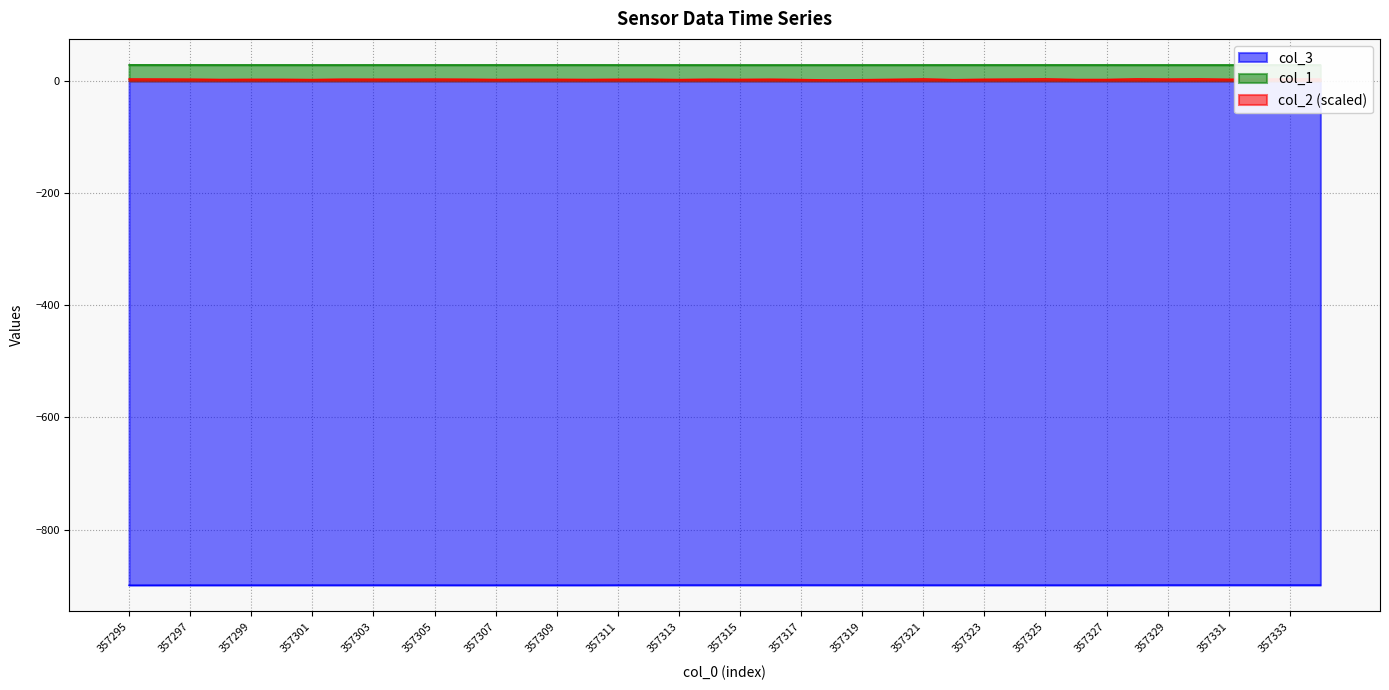

What is the difference between the maximum and minimum values in the col_3 series?

0.4